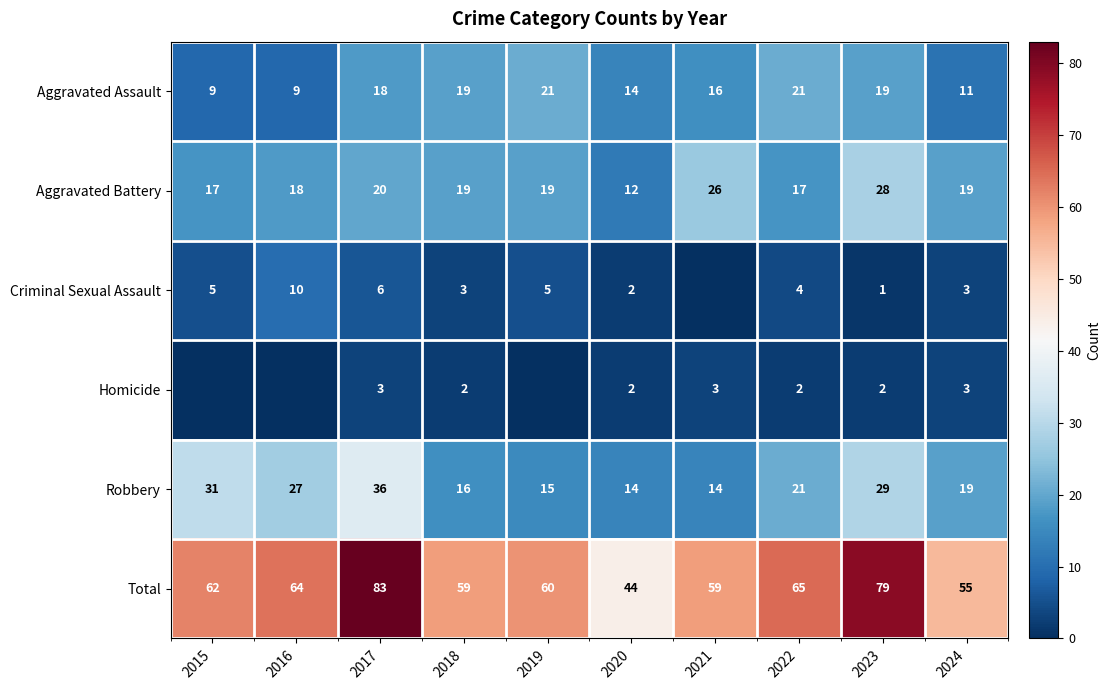

How many distinct data groups are displayed?

6